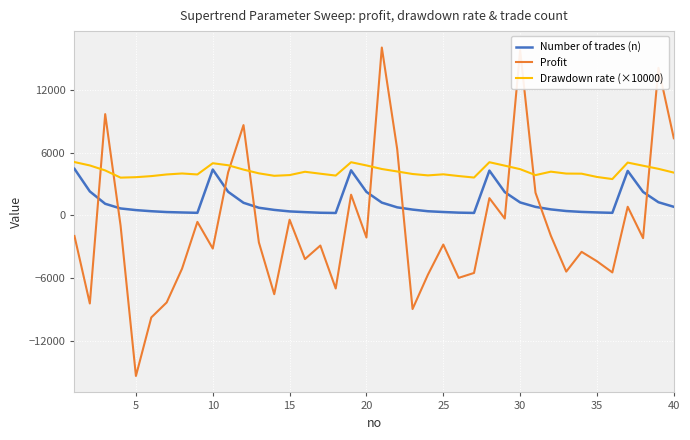

Rank the series by their average value, from highest to lowest.

Drawdown rate (×10000), Number of trades (n), Profit